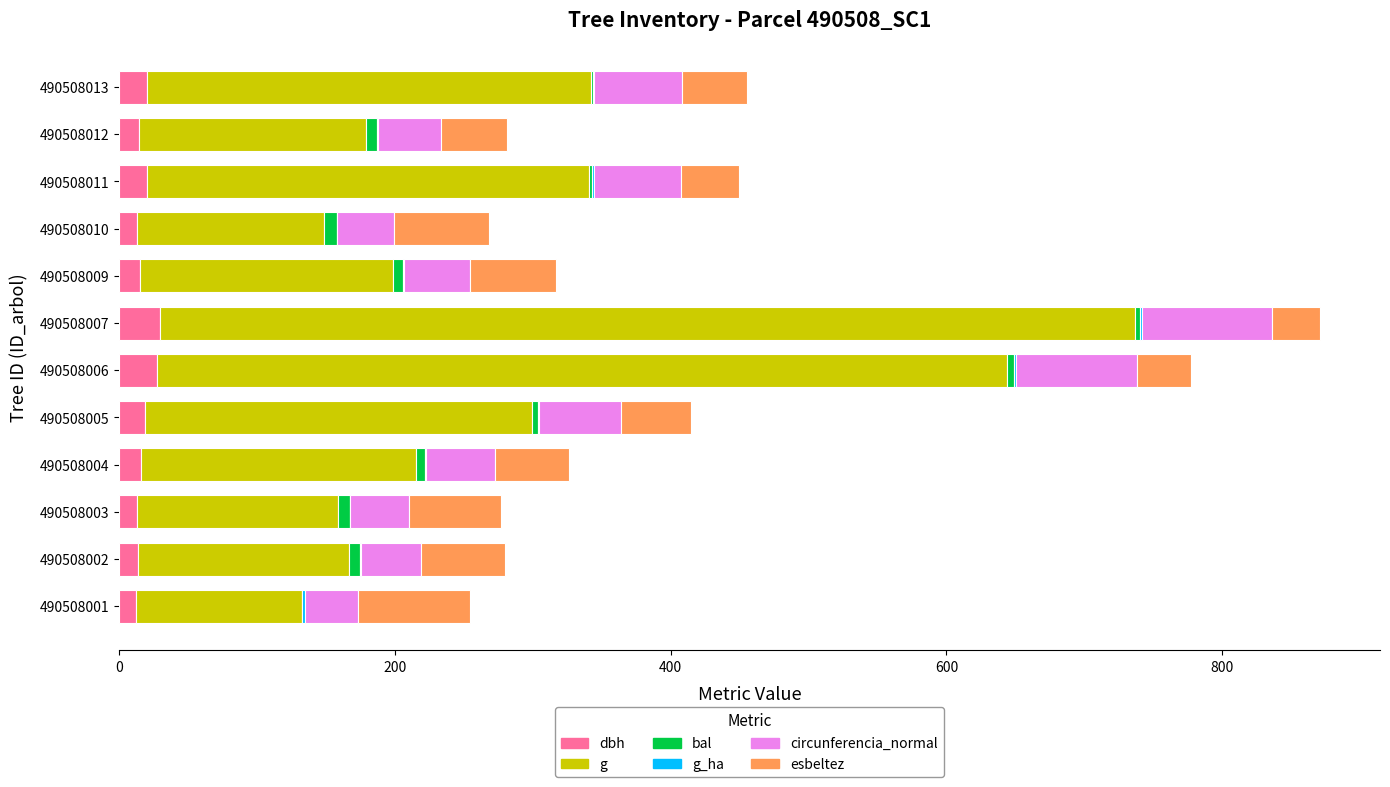

True or false: dbh has a value of 13.6 at 490508003.

True